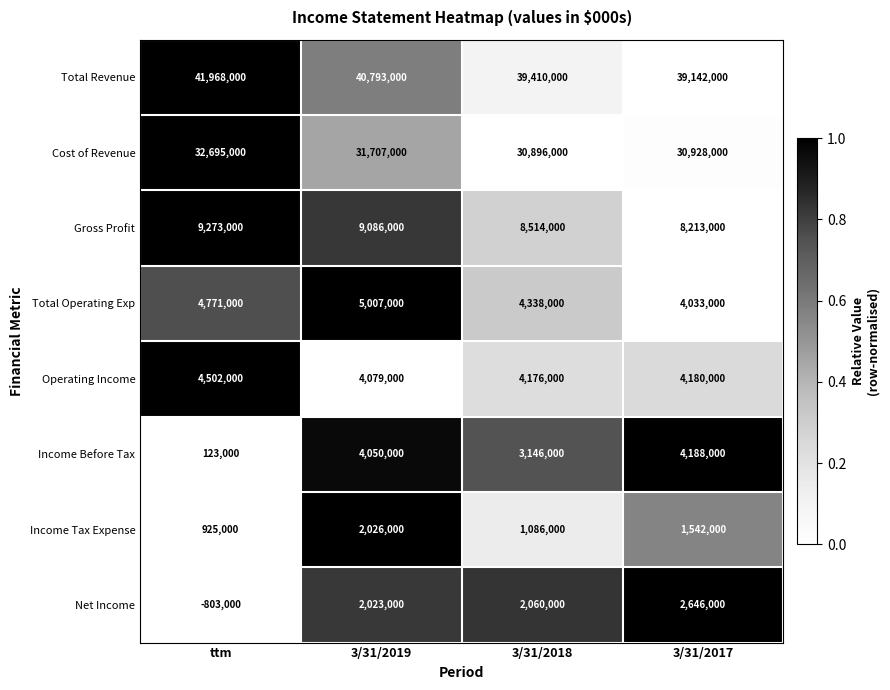

What is the difference between the maximum and minimum values in the Total Revenue series?

2826000